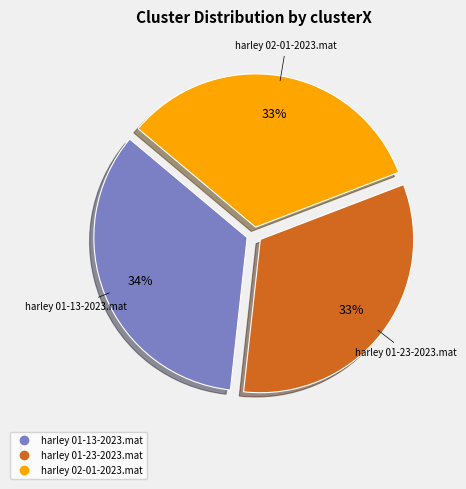

Approximately how many times larger is the value at harley 01-23-2023.mat compared to harley 02-01-2023.mat?

1.0